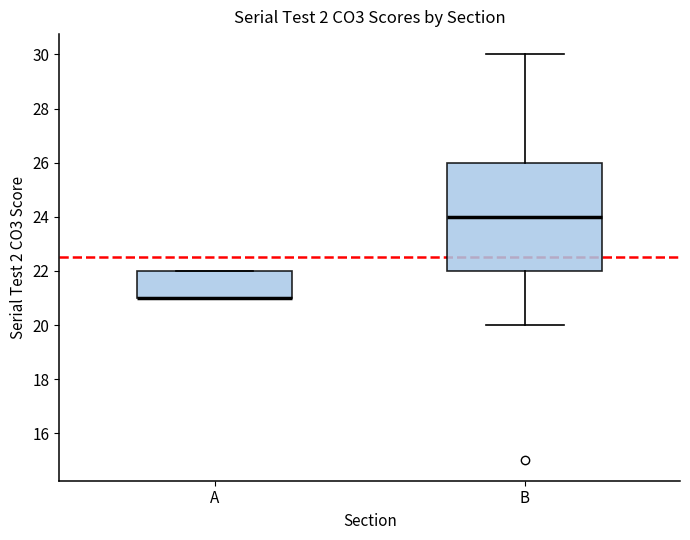

Where is the lower edge of the box for A on the y-axis? The values are not printed on the chart, so give them approximately, as read against the axis.

21